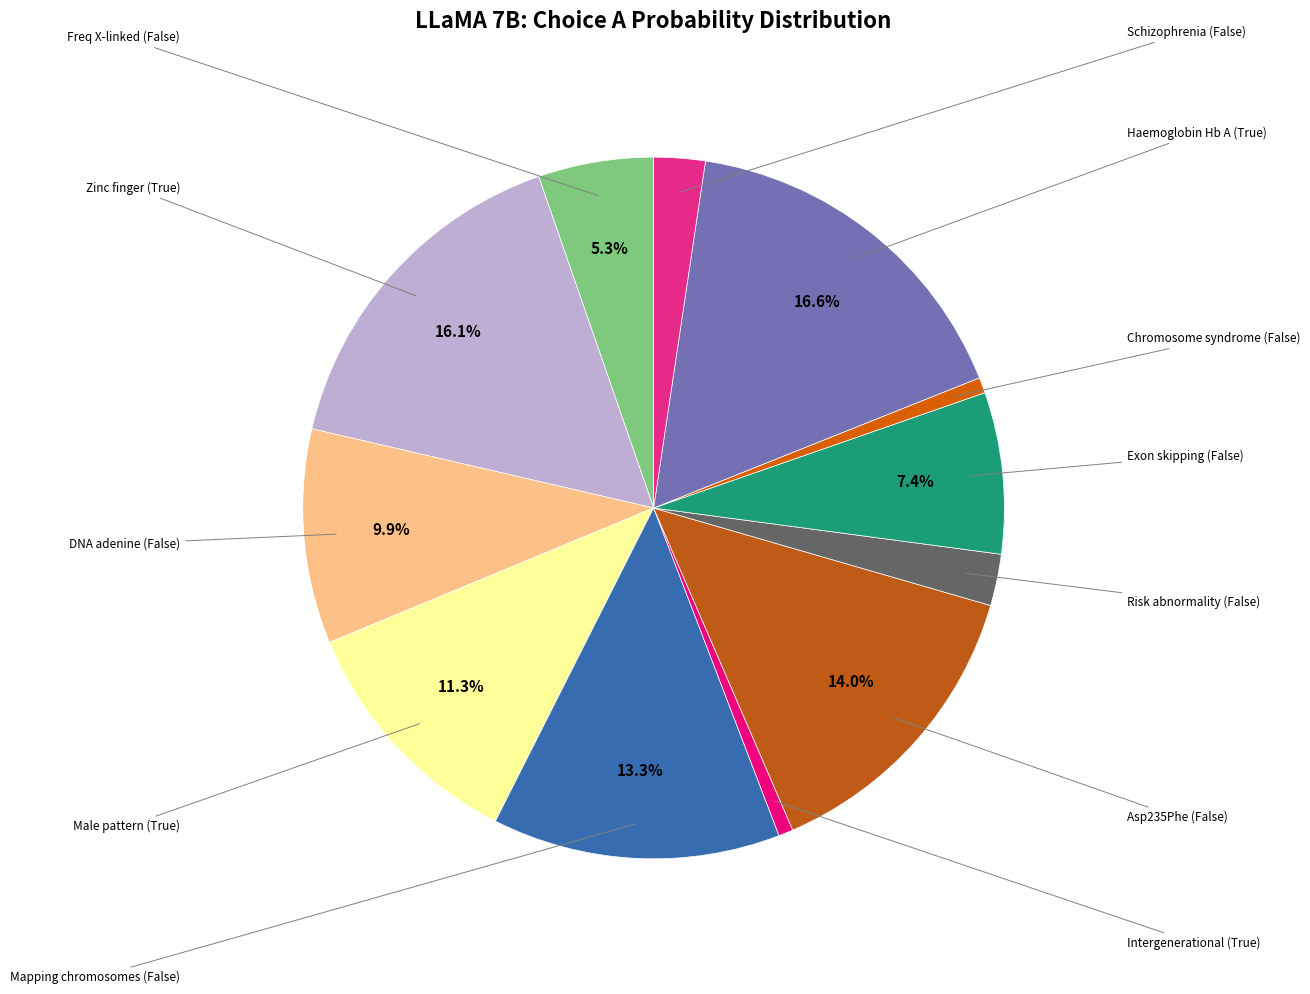

Count the number of slices in the pie.

12